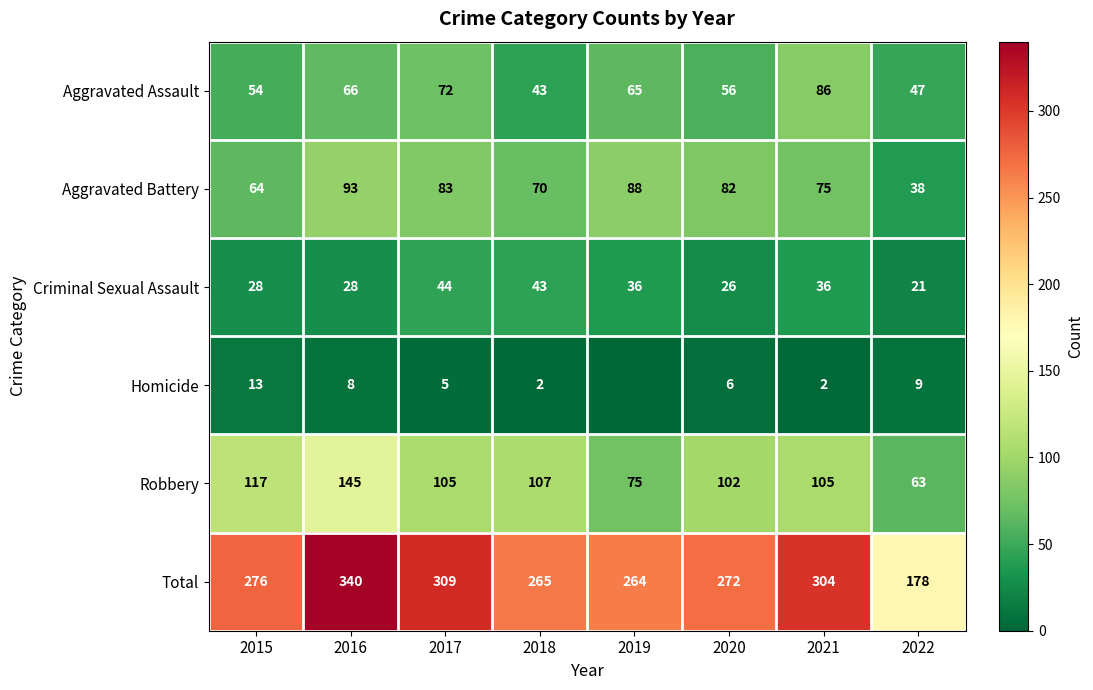

Is the value of Criminal Sexual Assault at 2018 greater than the value of Robbery at 2021?

No